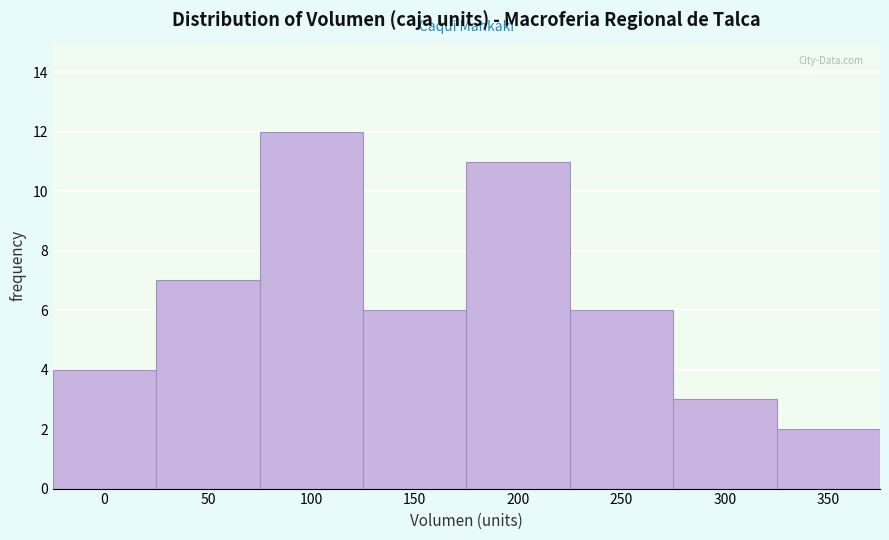

Reading left to right, what are all the values shown in this chart?

0=4	50=7	100=12	150=6	200=11	250=6	300=3	350=2